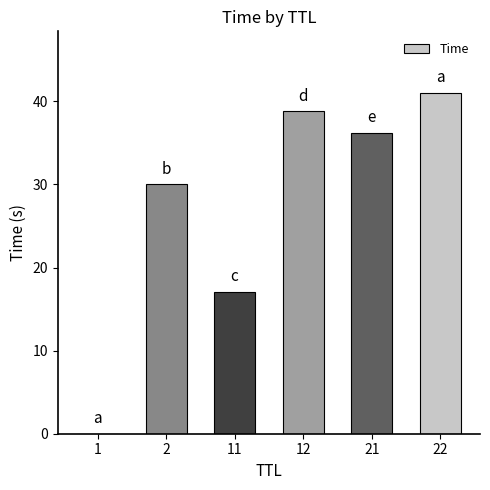

The value at 21 is 36.2. True or false?

True